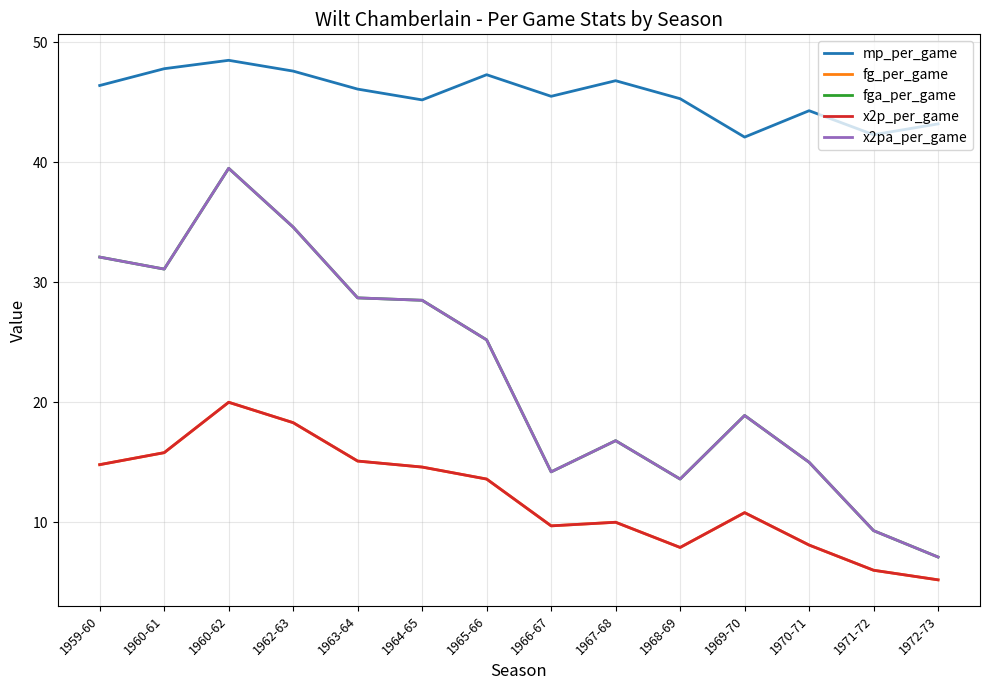

What is the label of the 8th point from the left?

1966-67